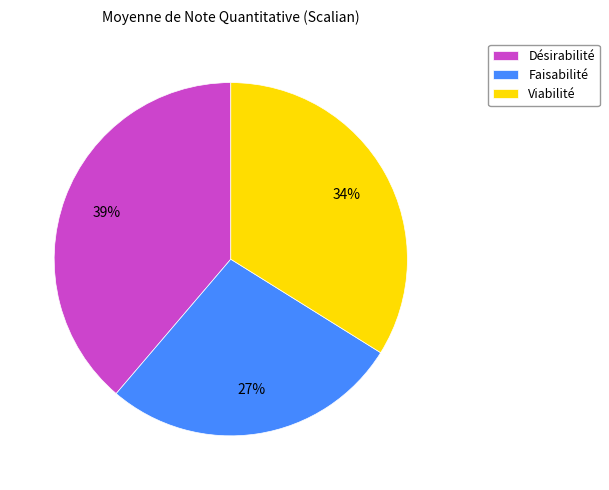

To the nearest percent, what is the difference between the Faisabilité and Viabilité slice percentages?

7%